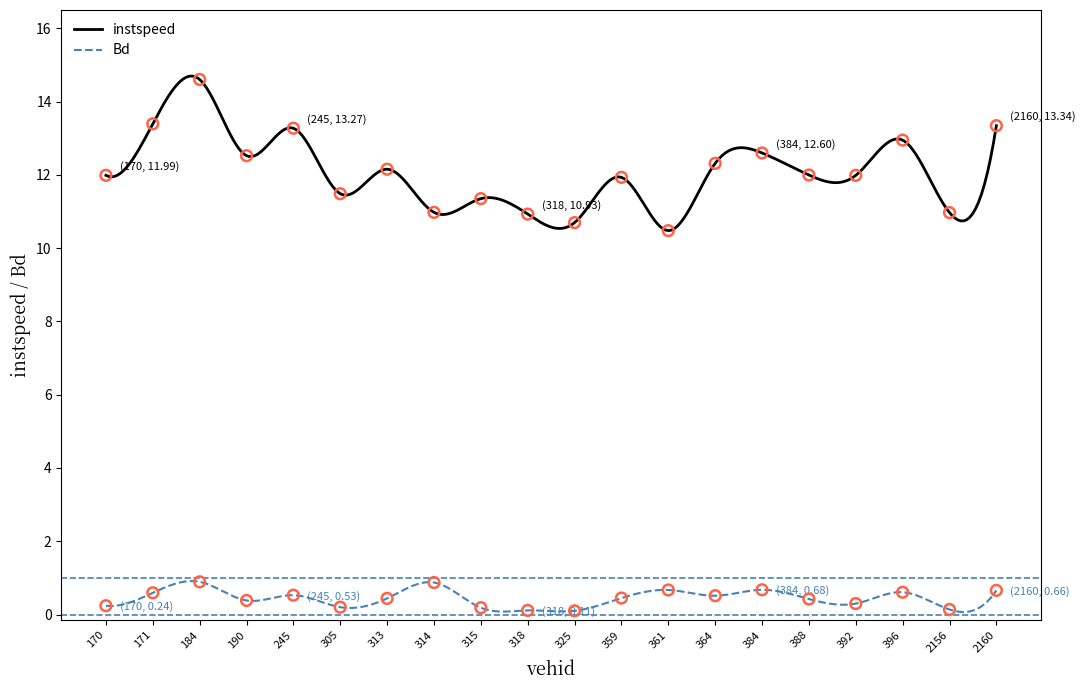

Which series reaches the minimum Y coordinate?

Bd